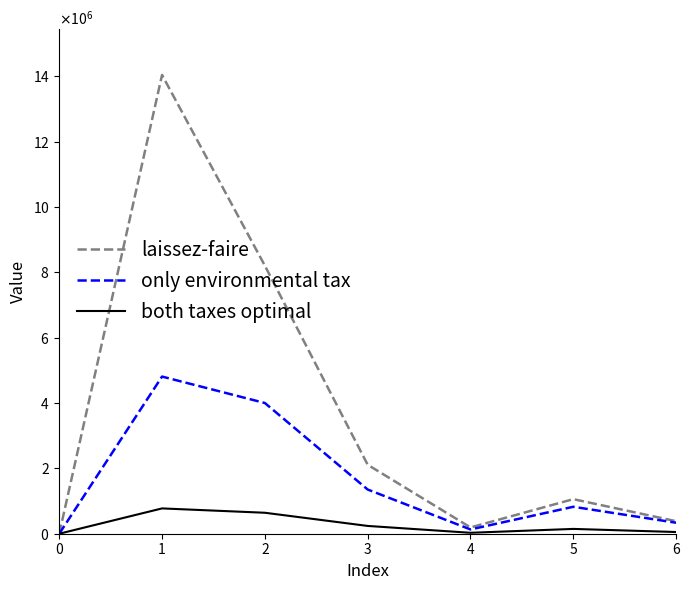

What is the sum of all only environmental tax values?

11459888